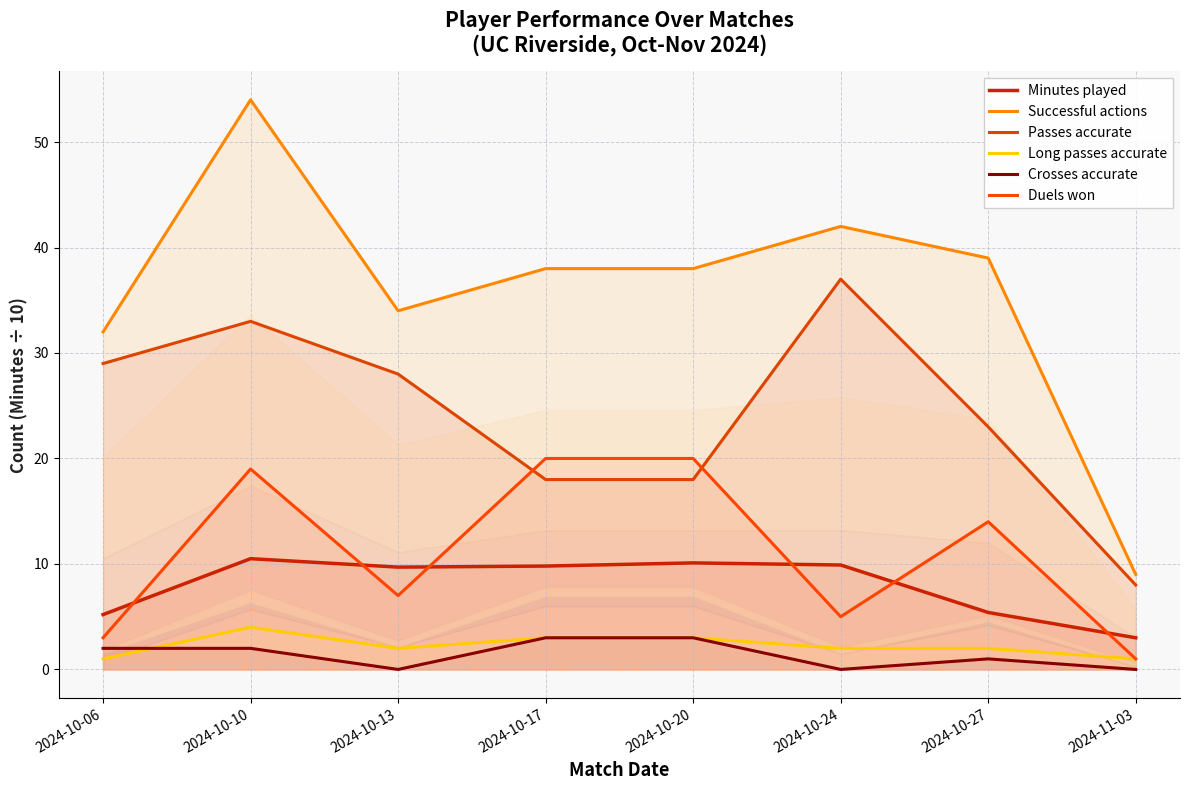

Reading left to right, what are all the values shown in this chart?

Minutes played: 5.2	10.5	9.7	9.8	10.1	9.9	5.4	3.0
Successful actions: 32.0	54.0	34.0	38.0	38.0	42.0	39.0	9.0
Passes accurate: 29.0	33.0	28.0	18.0	18.0	37.0	23.0	8.0
Long passes accurate: 1.0	4.0	2.0	3.0	3.0	2.0	2.0	1.0
Crosses accurate: 2.0	2.0	0.0	3.0	3.0	0.0	1.0	0.0
Duels won: 3.0	19.0	7.0	20.0	20.0	5.0	14.0	1.0